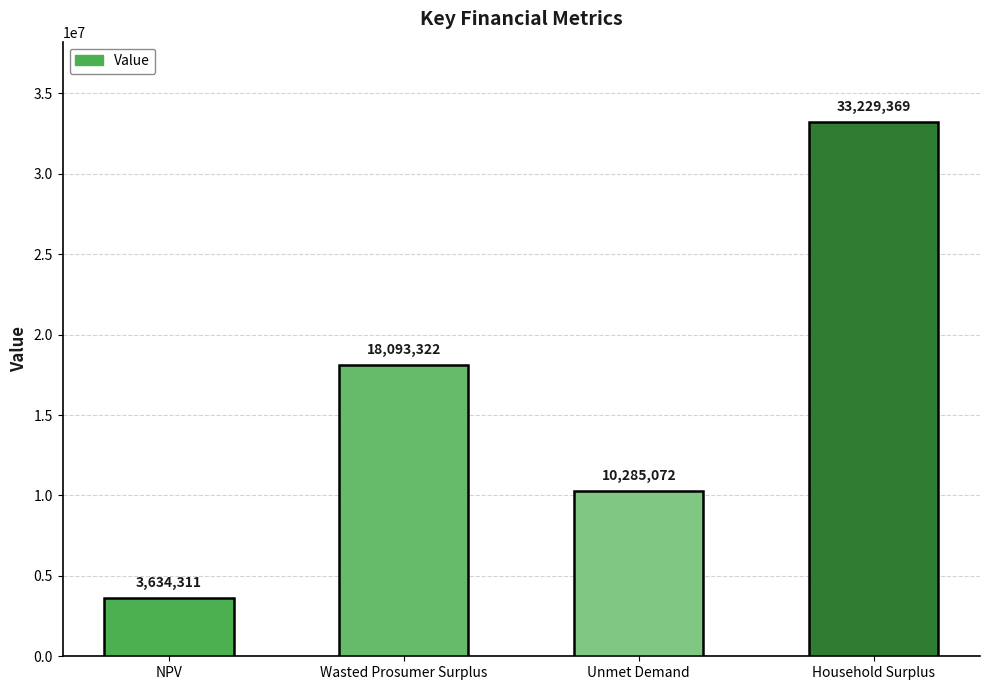

What is the value of the 1st bar from the left?

3634310.9